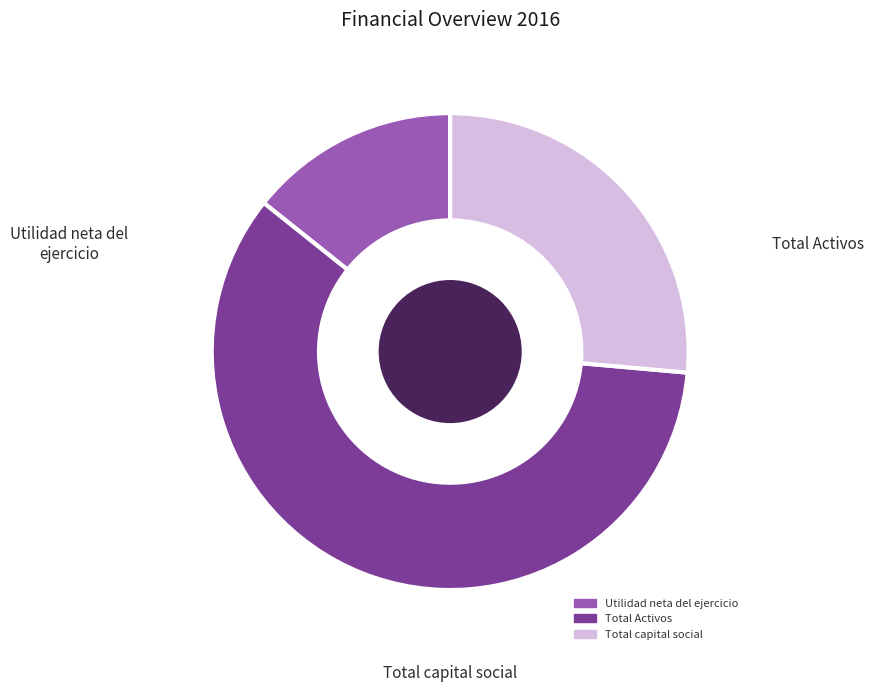

What is the ratio of the value at Total Activos to the value at Utilidad neta del ejercicio?

4.2